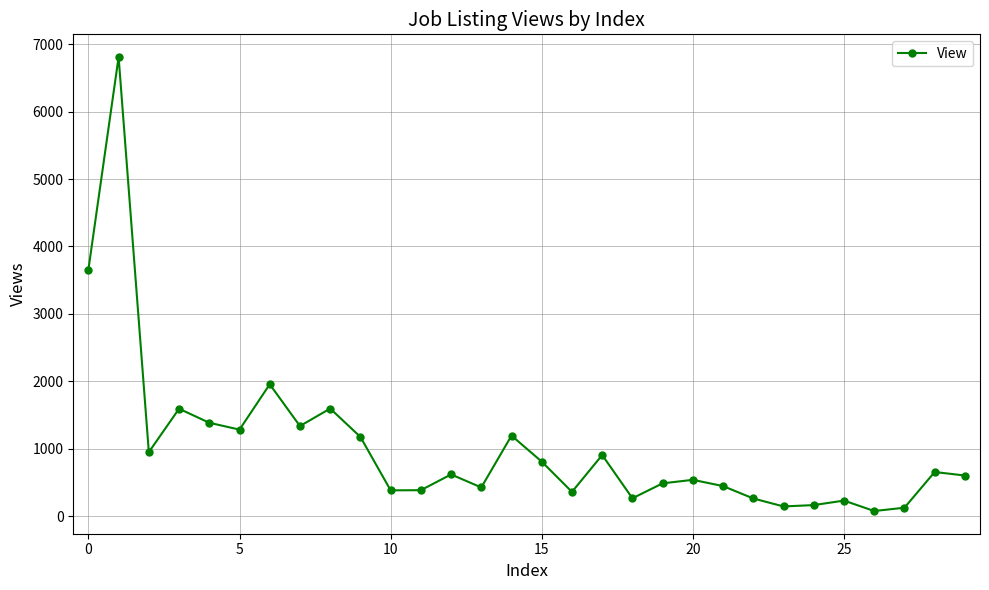

True or false: the data has more than 1 interior local peaks.

True